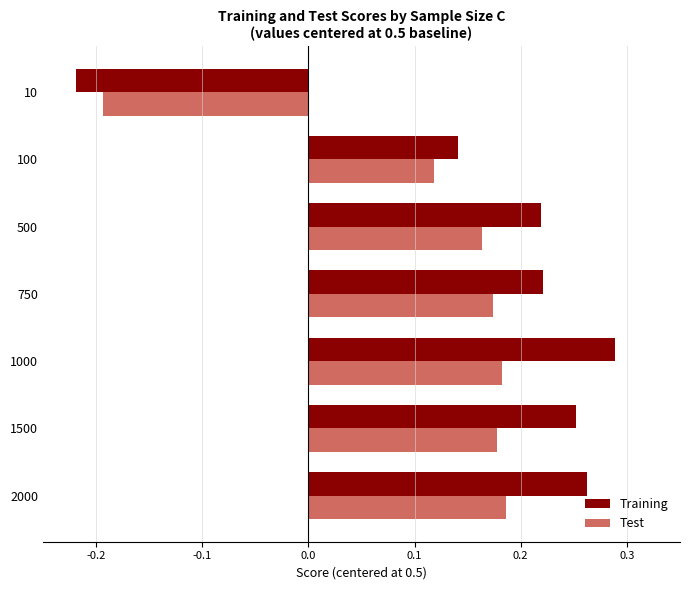

Which series has the largest range (max minus min)?

Training